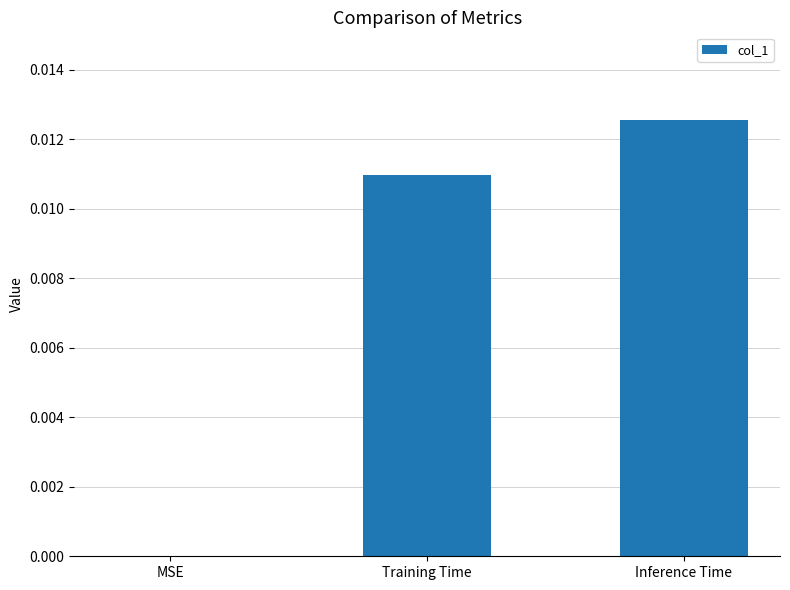

Are the bars grouped side by side (vs. stacked)?

No